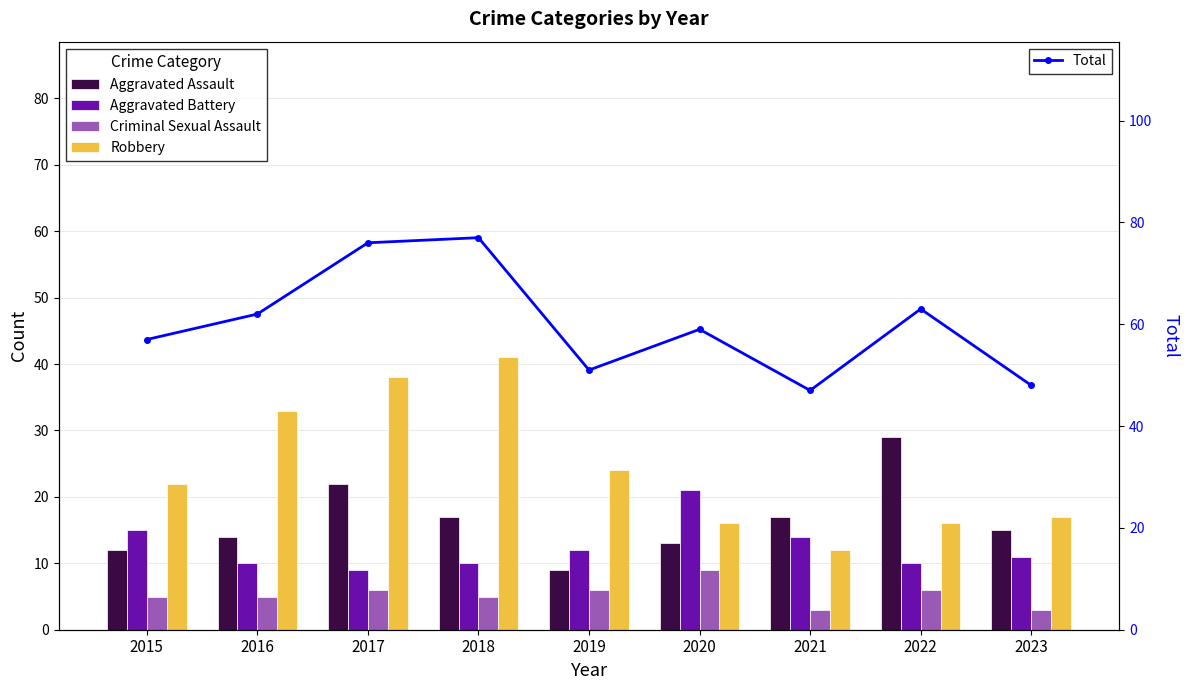

Is it true that Aggravated Battery equals 10 at 2018?

True